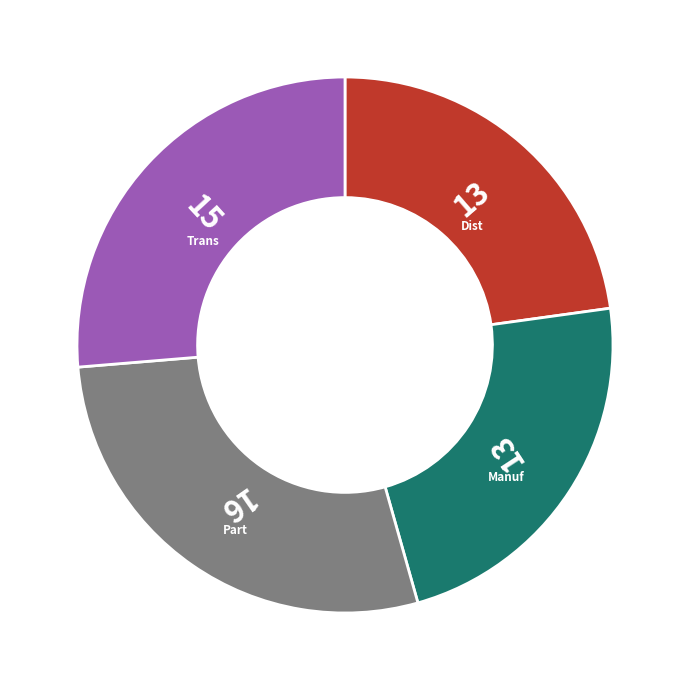

Is there any slice that represents more than half of the pie?

No